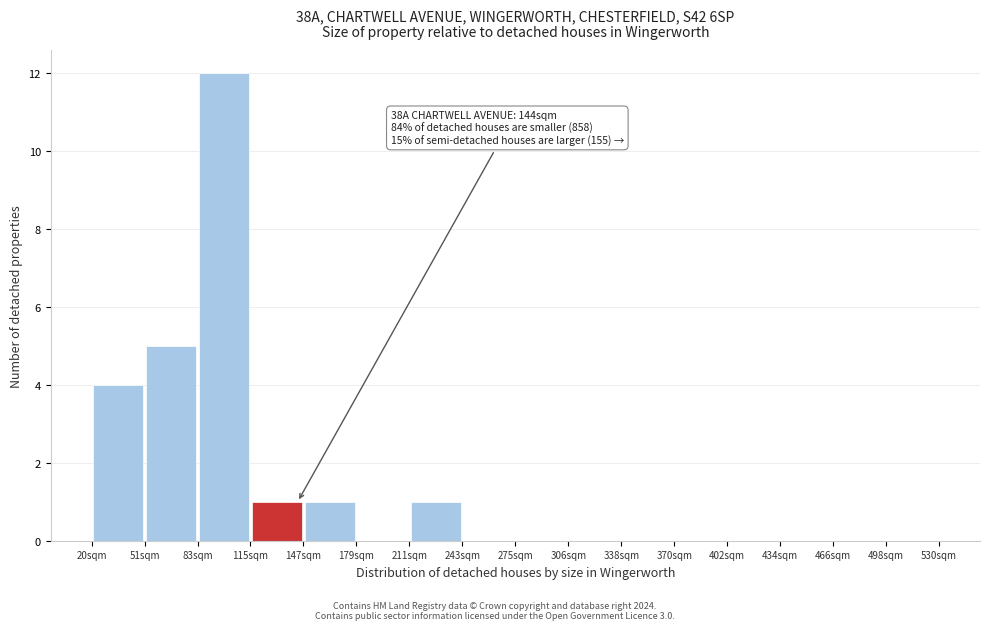

Over which range of the x-axis is the bar tallest?

85 to 115